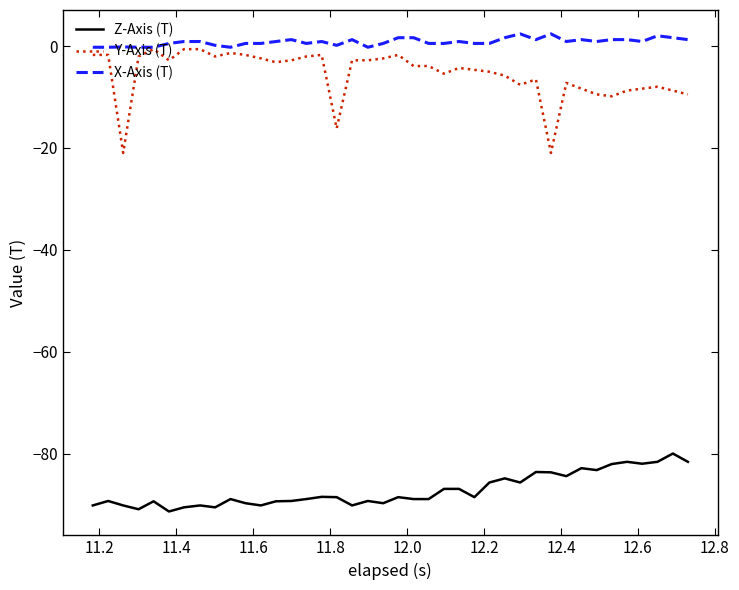

Which series has the largest total across all categories?

X-Axis (T)